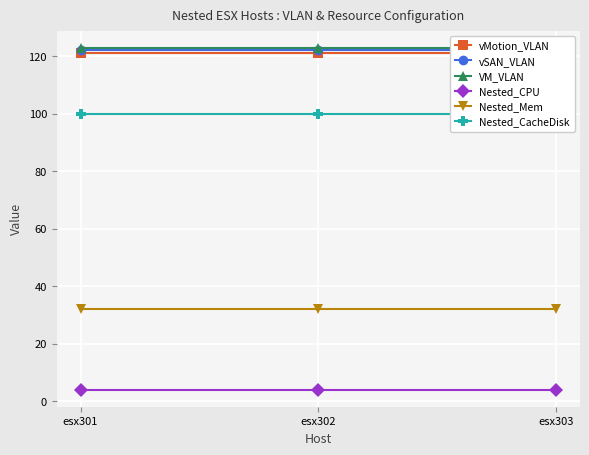

Where is Nested_CacheDisk nearest to the value 100?

esx301